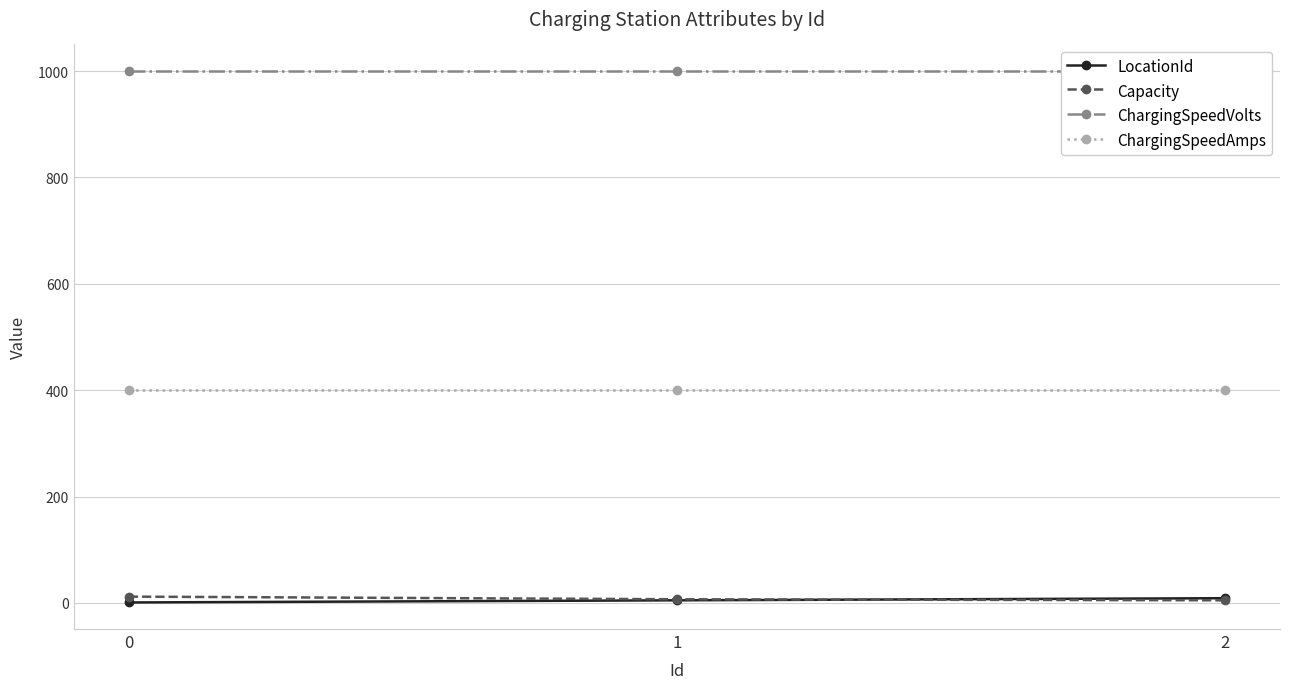

What are all the series names shown in the legend?

LocationId, Capacity, ChargingSpeedVolts, ChargingSpeedAmps